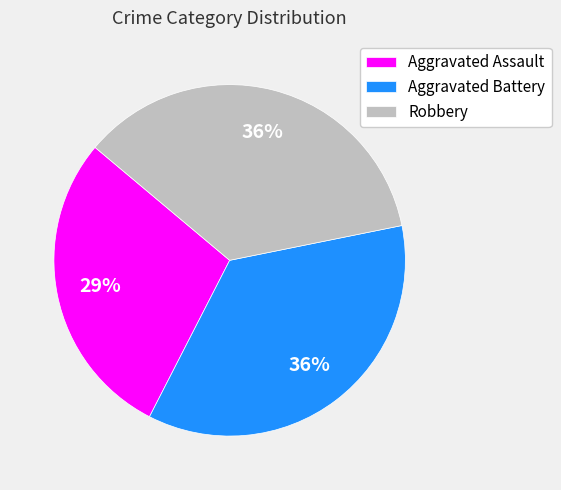

Is it true that Robbery is 36% of the pie?

True